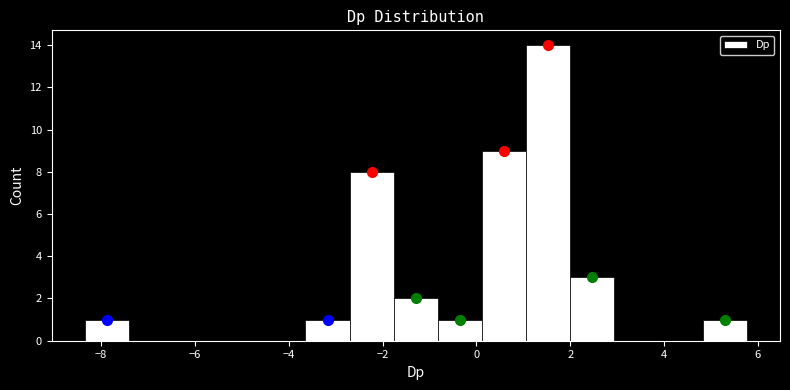

Reading left to right, list every bar in this chart as the range it spans on the x-axis followed by its height. Neither the bar edges nor the heights are printed on the chart, so give them approximately, as read against the axes.

-8.4 to -7.4: 1
-7.4 to -6.4: 0
-6.4 to -5.6: 0
-5.6 to -4.6: 0
-4.6 to -3.6: 0
-3.6 to -2.8: 1
-2.8 to -1.8: 8
-1.8 to -0.8: 2
-0.8 to 0.2: 1
0.2 to 1.0: 9
1.0 to 2.0: 14
2.0 to 3.0: 3
3.0 to 3.8: 0
3.8 to 4.8: 0
4.8 to 5.8: 1